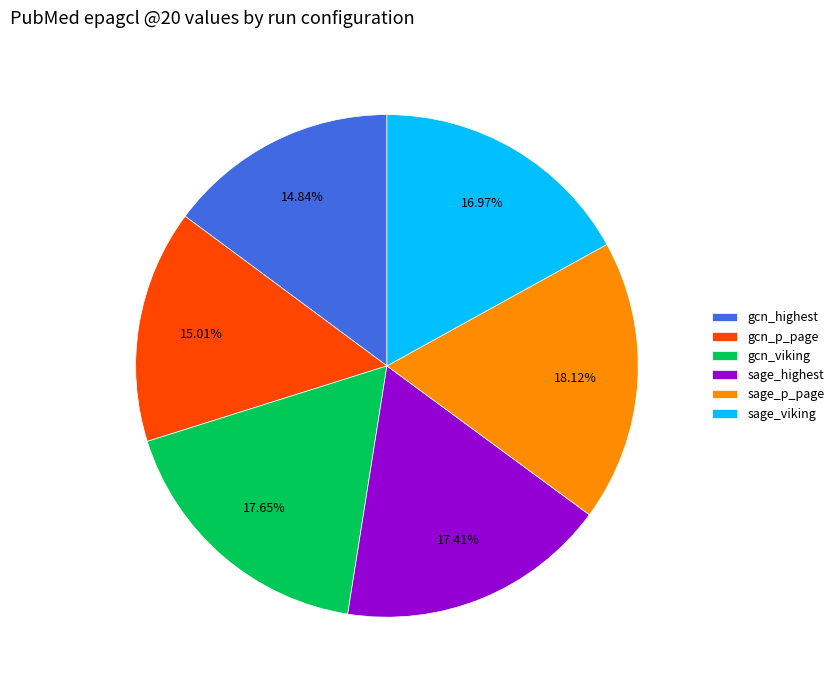

Is sage_p_page the majority of the pie?

No